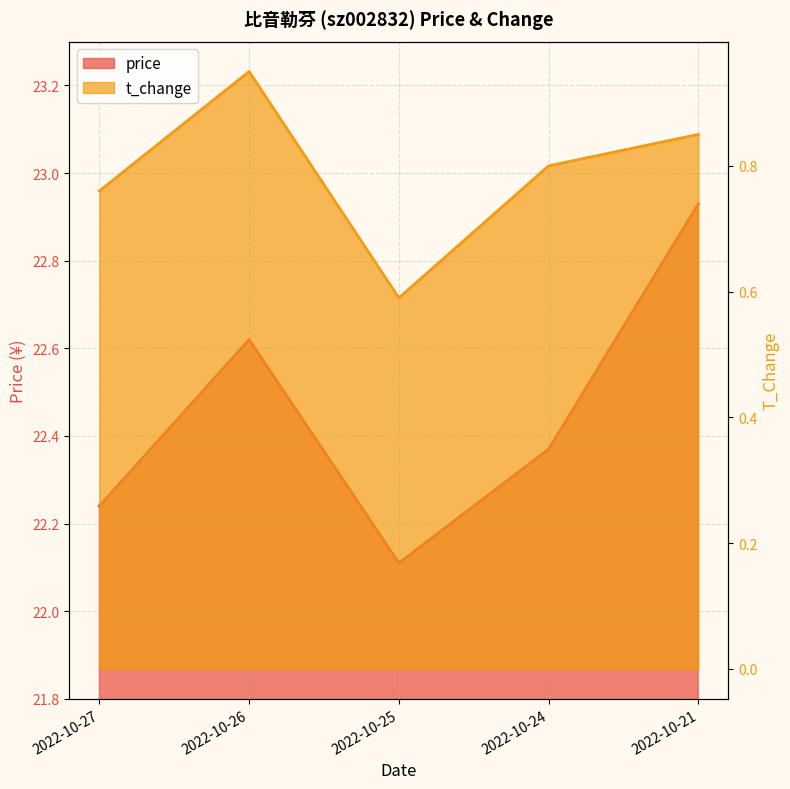

What is the difference between the highest and lowest values at 2022-10-25?

21.5